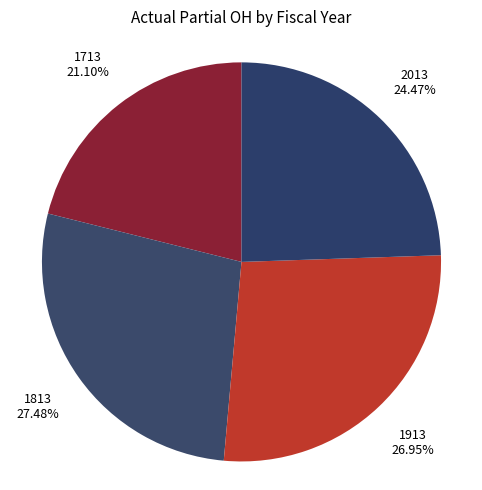

What is the smallest slice in the pie chart?

1713